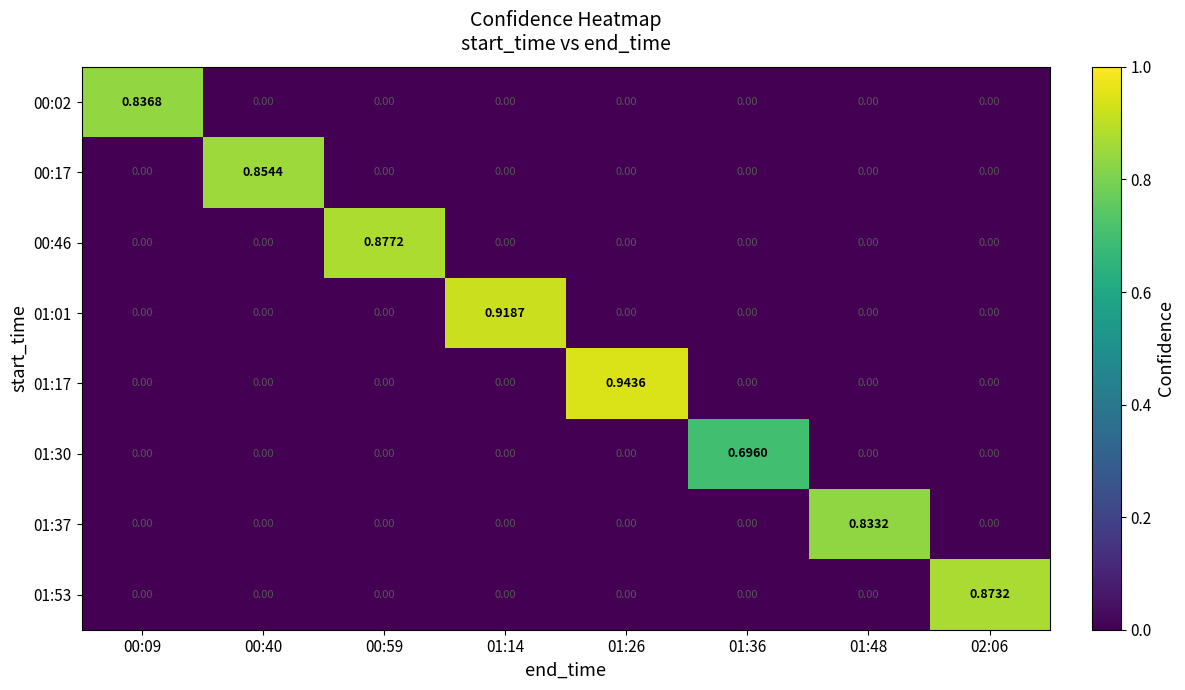

How many values in the 01:17 series exceed 0?

1